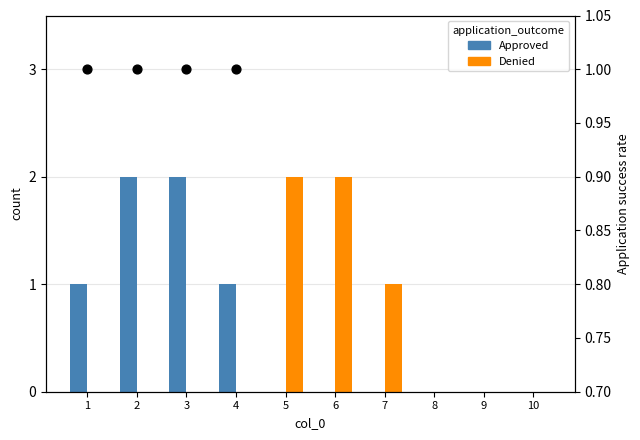

At how many categories does at least one series exceed 0?

7